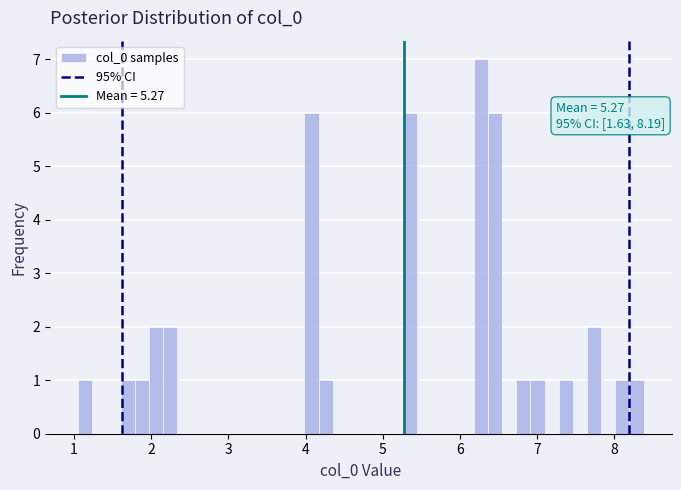

Around what value on the x-axis is the tallest bar? Give the approximate position of its centre, as read against the axis.

6.3